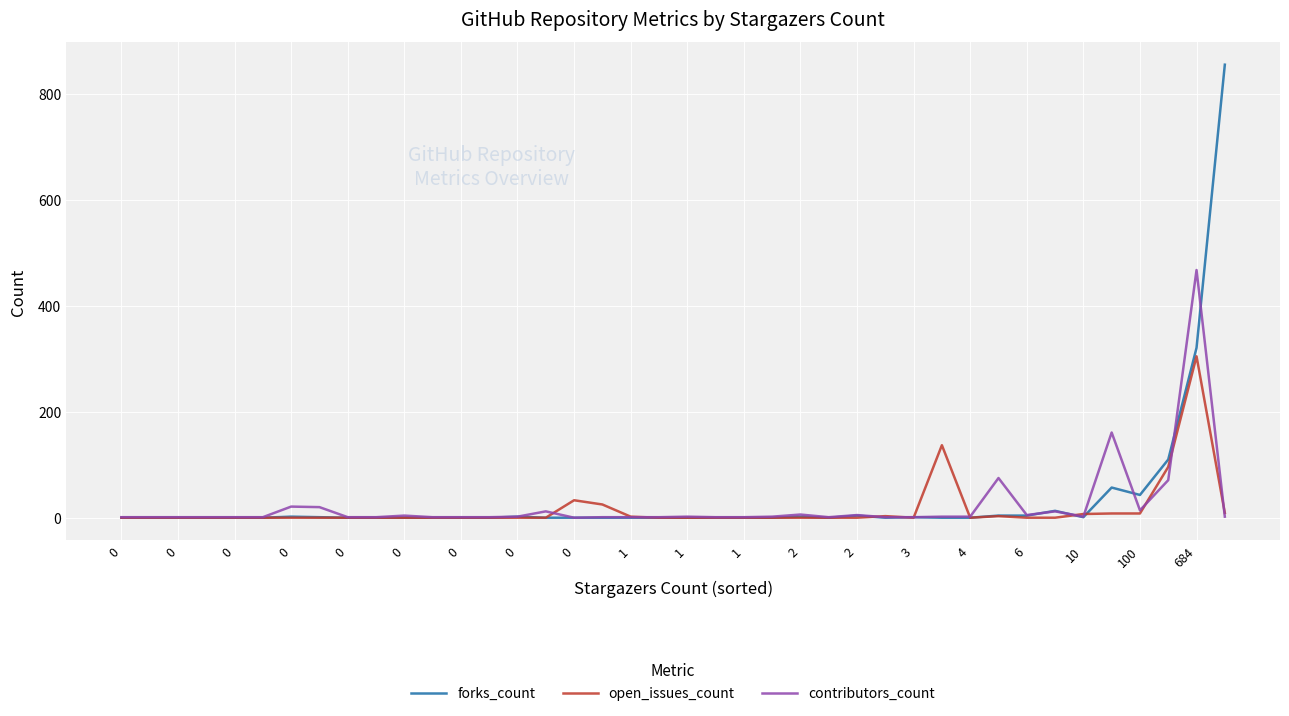

True or false: contributors_count has more than 0 interior local peaks.

True